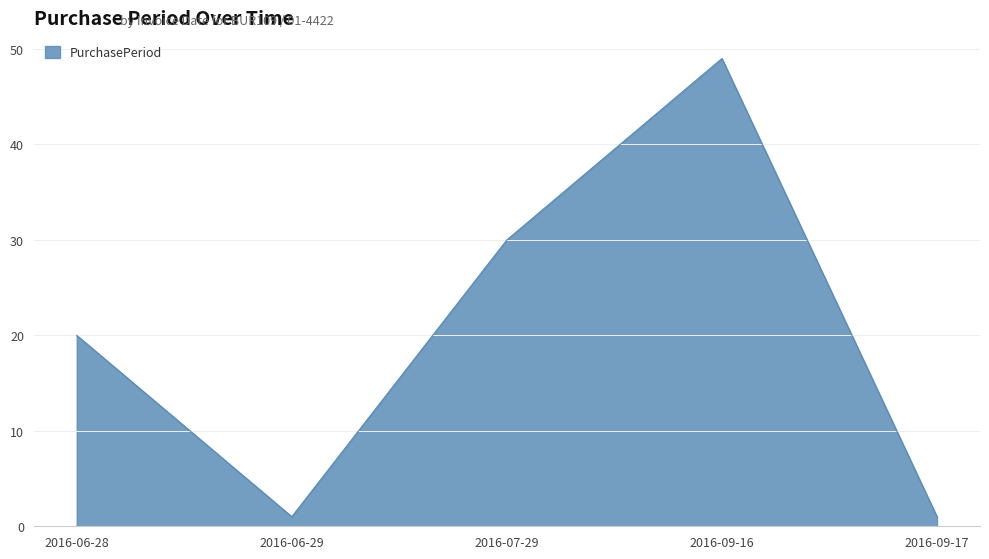

At which category does the data reach its first local peak?

2016-09-16